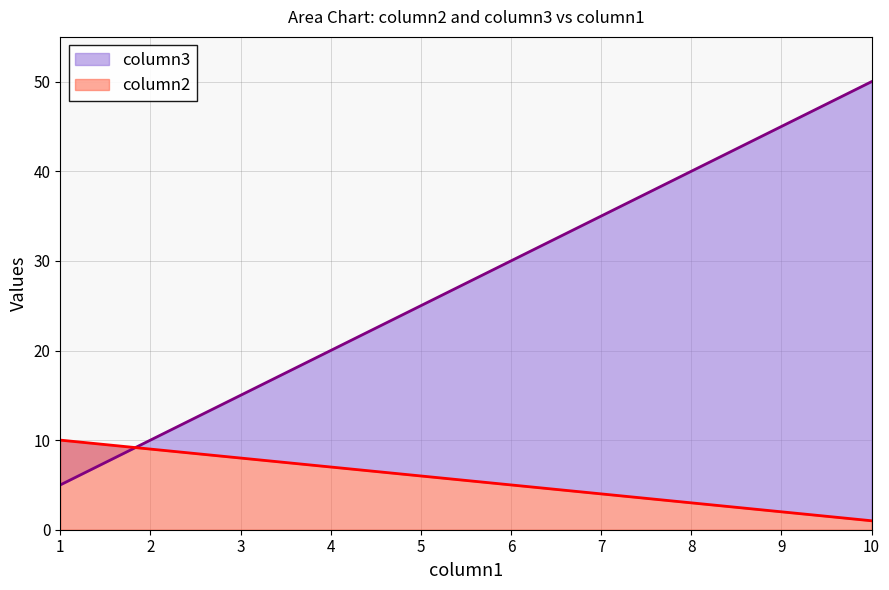

True or false: column2 has more than 1 points higher than both neighbors.

False